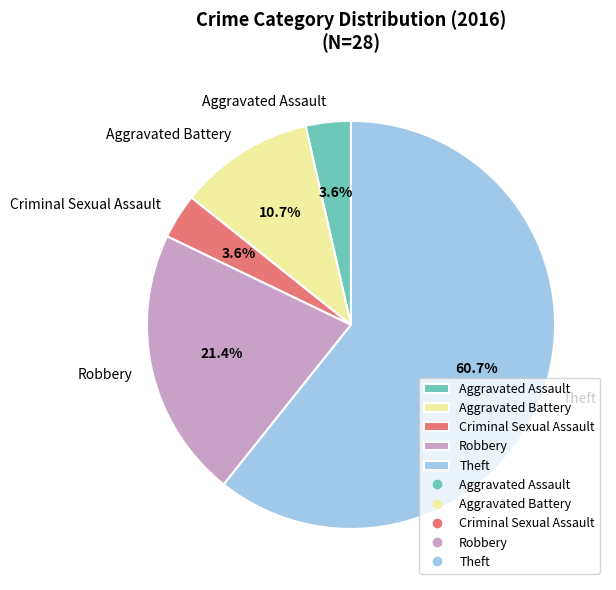

Is it true that Aggravated Battery is 21% of the pie?

False